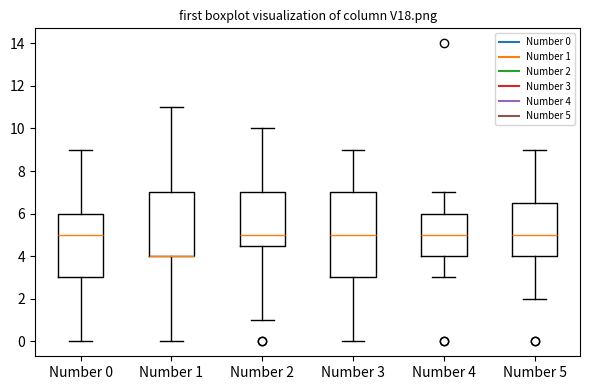

Where does the median line of the box for Number 0 sit on the y-axis? The values are not printed on the chart, so give them approximately, as read against the axis.

5.0